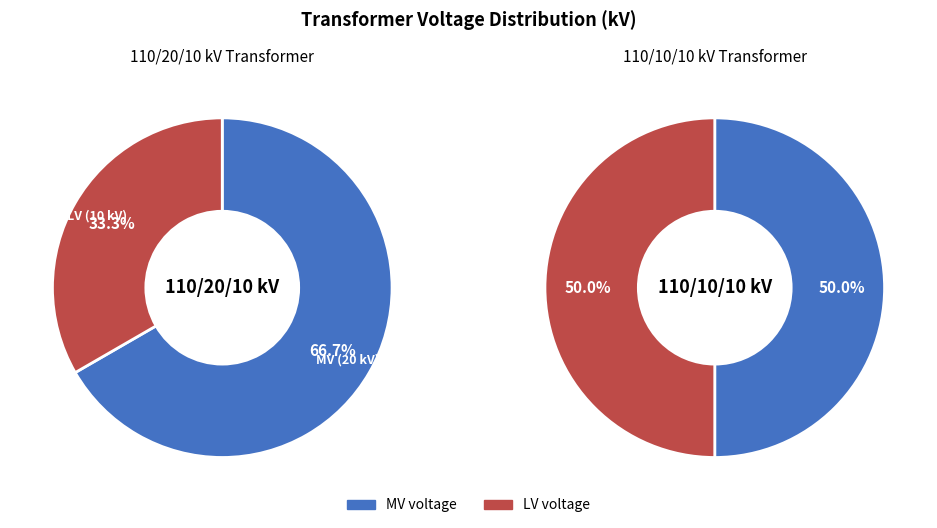

Do vn_mv_kv and vn_lv_kv together represent more than half of the pie?

Yes